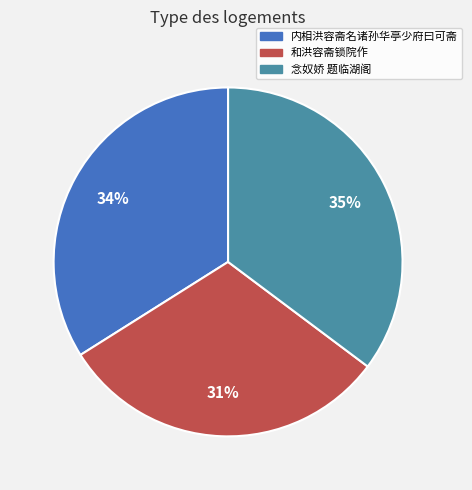

Does any single category account for the majority?

No